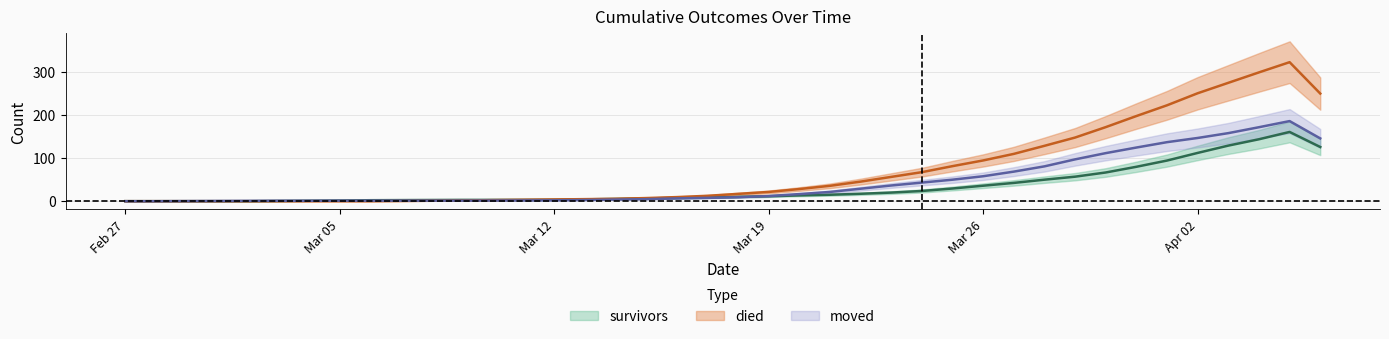

Where is the first local maximum for survivors?

2020-04-05